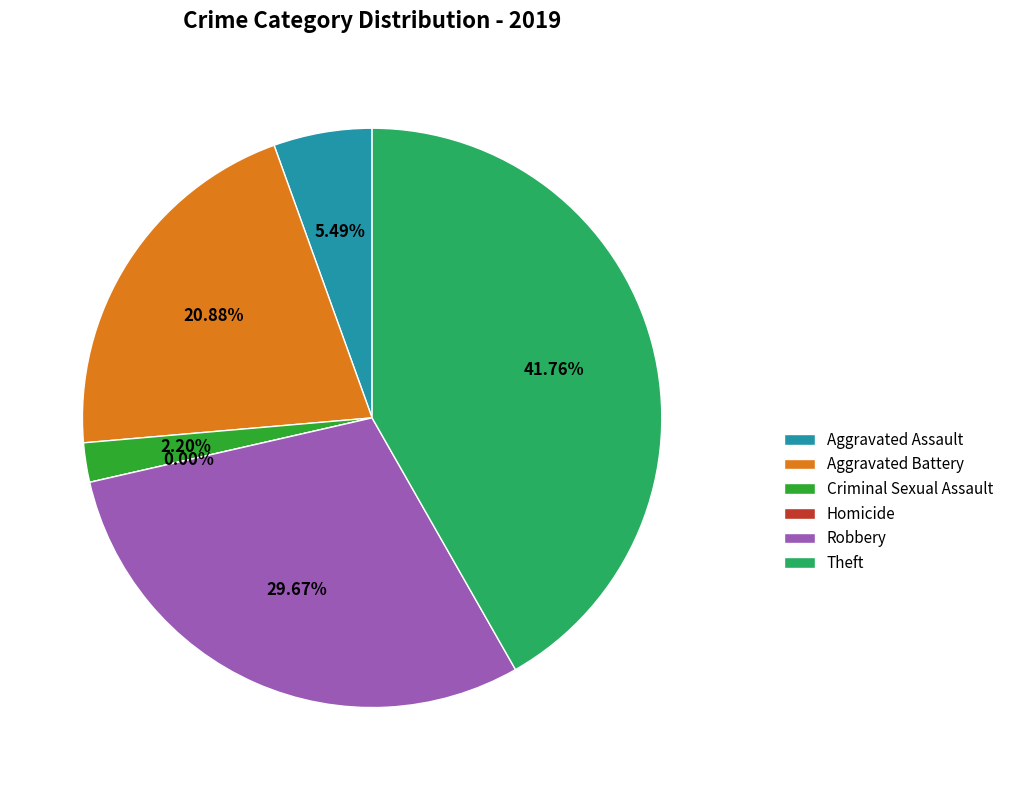

Is it true that Theft is 42% of the pie?

True